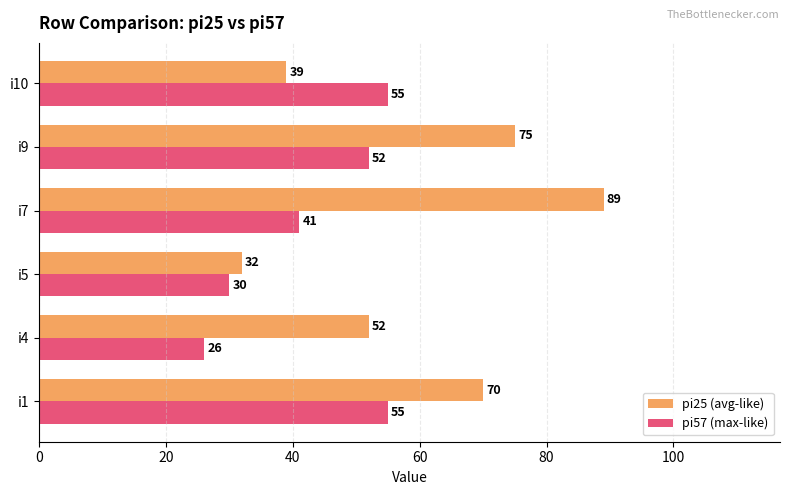

Between i1 and i5, which series saw the biggest shift?

pi25 (avg-like)